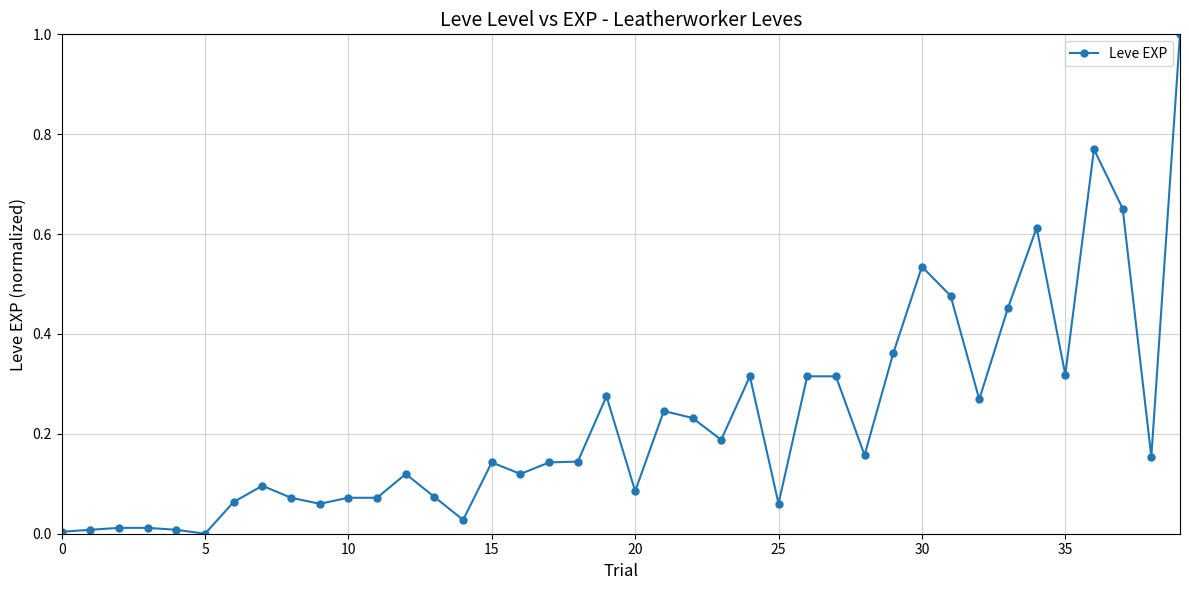

What is the maximum value shown in the chart?

1.0